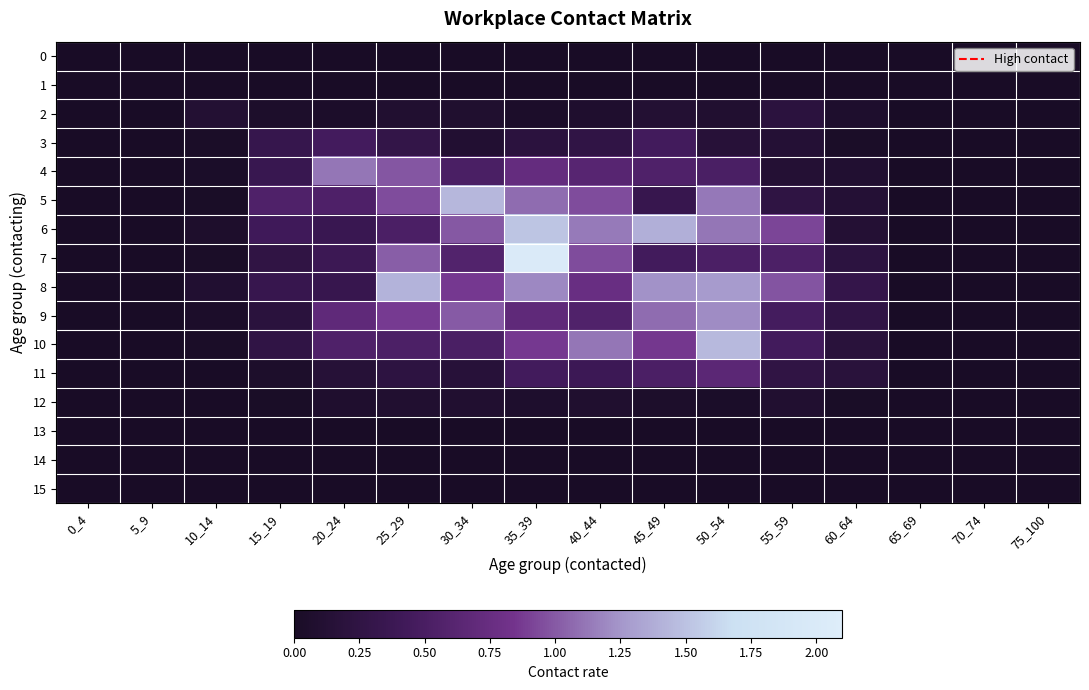

Which series has the largest range (max minus min)?

7